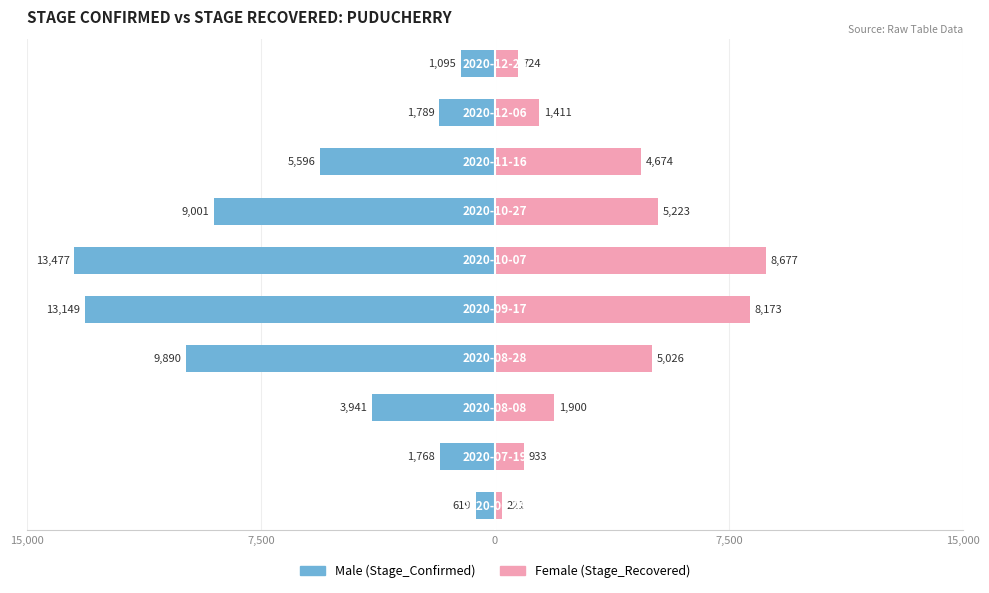

Reading left to right, transcribe all the data shown in this chart.

Male: -619	-1768	-3941	-9890	-13149	-13477	-9001	-5596	-1789	-1095
Female: 221	933	1900	5026	8173	8677	5223	4674	1411	724